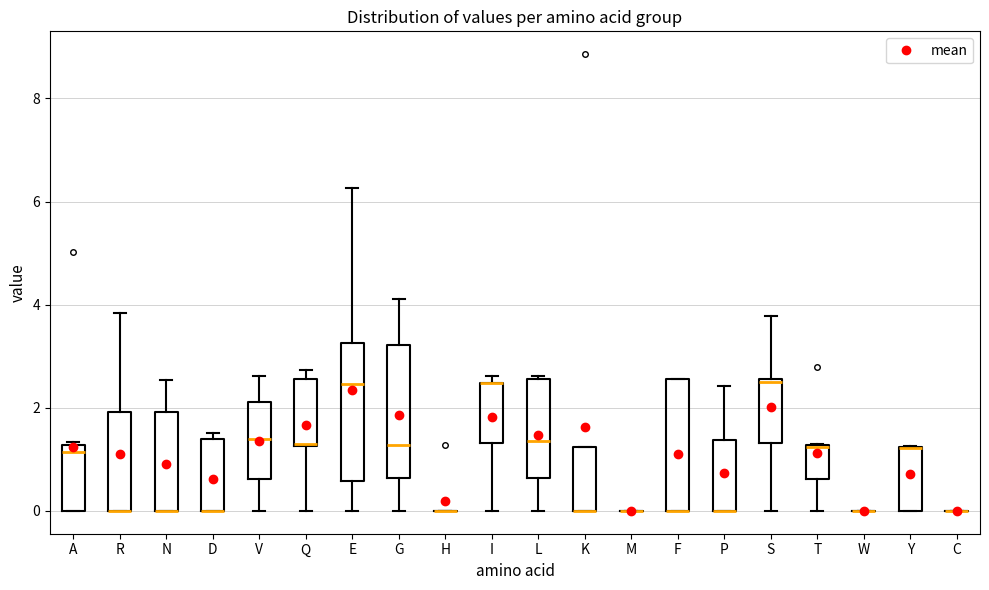

Reading left to right, transcribe this box plot: for each box, give where its median line is, the range the box spans, and where its two whiskers end, as read against the y-axis. The values are not printed on the chart, so give them approximately, as read against the axis.

A: median 1.2 (just below the box's upper edge), box 0.0 to 1.2, whiskers 0.0 to 1.4
R: median 0.0 (drawn on the box's lower edge), box 0.0 to 2.0, whiskers 0.0 to 3.8
N: median 0.0 (drawn on the box's lower edge), box 0.0 to 2.0, whiskers 0.0 to 2.6
D: median 0.0 (drawn on the box's lower edge), box 0.0 to 1.4, whiskers 0.0 to 1.6
V: median 1.4, box 0.6 to 2.2, whiskers 0.0 to 2.6
Q: median 1.2 (drawn on the box's lower edge), box 1.2 to 2.6, whiskers 0.0 to 2.8
E: median 2.4, box 0.6 to 3.2, whiskers 0.0 to 6.2
G: median 1.2, box 0.6 to 3.2, whiskers 0.0 to 4.2
H: box collapsed to a line at 0.0, whiskers 0.0 to 0.0
I: median 2.4 (drawn on the box's upper edge), box 1.4 to 2.4, whiskers 0.0 to 2.6
L: median 1.4, box 0.6 to 2.6, whiskers 0.0 to 2.6 (just above the box's upper edge)
K: median 0.0 (drawn on the box's lower edge), box 0.0 to 1.2, whiskers 0.0 to 1.2
M: box collapsed to a line at 0.0, whiskers 0.0 to 0.0
F: median 0.0 (drawn on the box's lower edge), box 0.0 to 2.6, whiskers 0.0 to 2.6
P: median 0.0 (drawn on the box's lower edge), box 0.0 to 1.4, whiskers 0.0 to 2.4
S: median 2.6, box 1.4 to 2.6, whiskers 0.0 to 3.8
T: median 1.2 (drawn on the box's upper edge), box 0.6 to 1.2, whiskers 0.0 to 1.2
W: box collapsed to a line at 0.0, whiskers 0.0 to 0.0
Y: median 1.2 (drawn on the box's upper edge), box 0.0 to 1.2, whiskers 0.0 to 1.2
C: box collapsed to a line at 0.0, whiskers 0.0 to 0.0